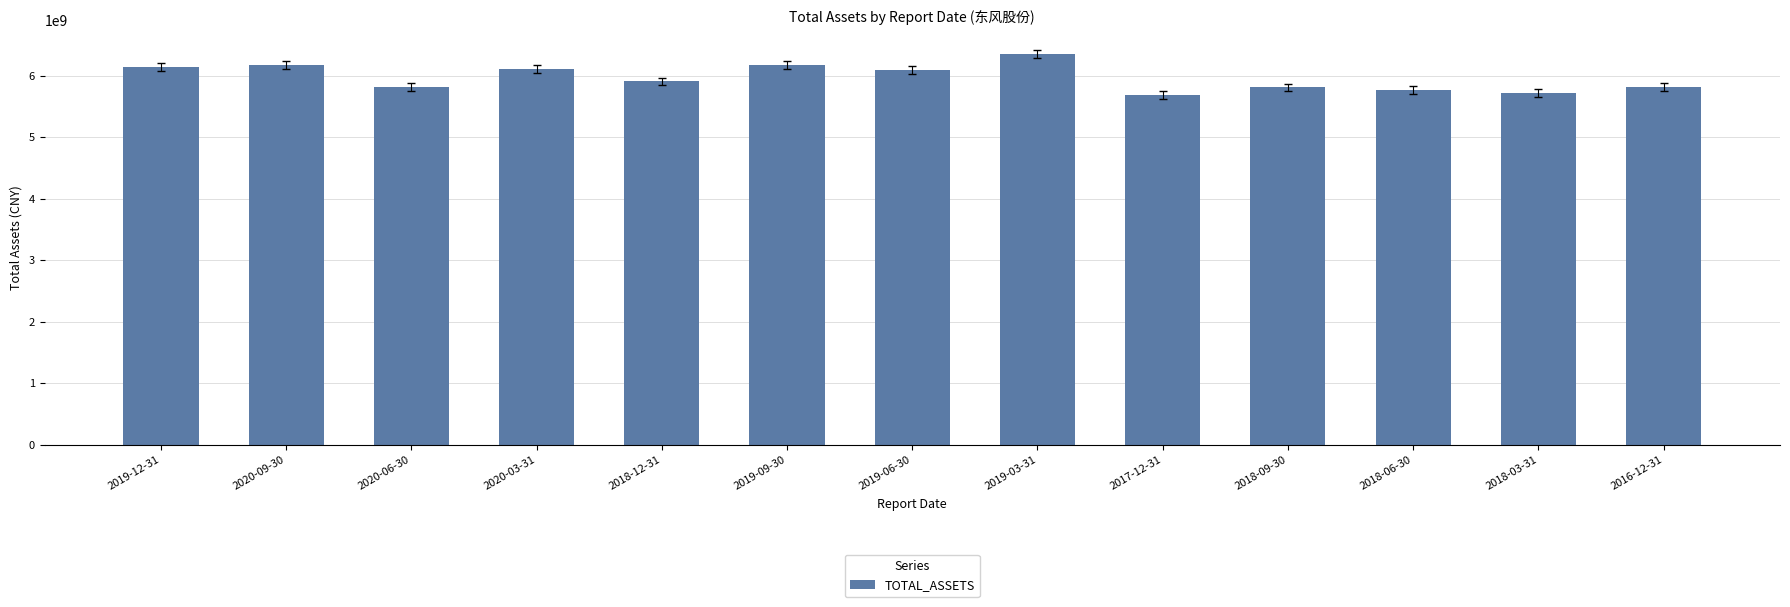

What is the sum of all values?

77570915934.9